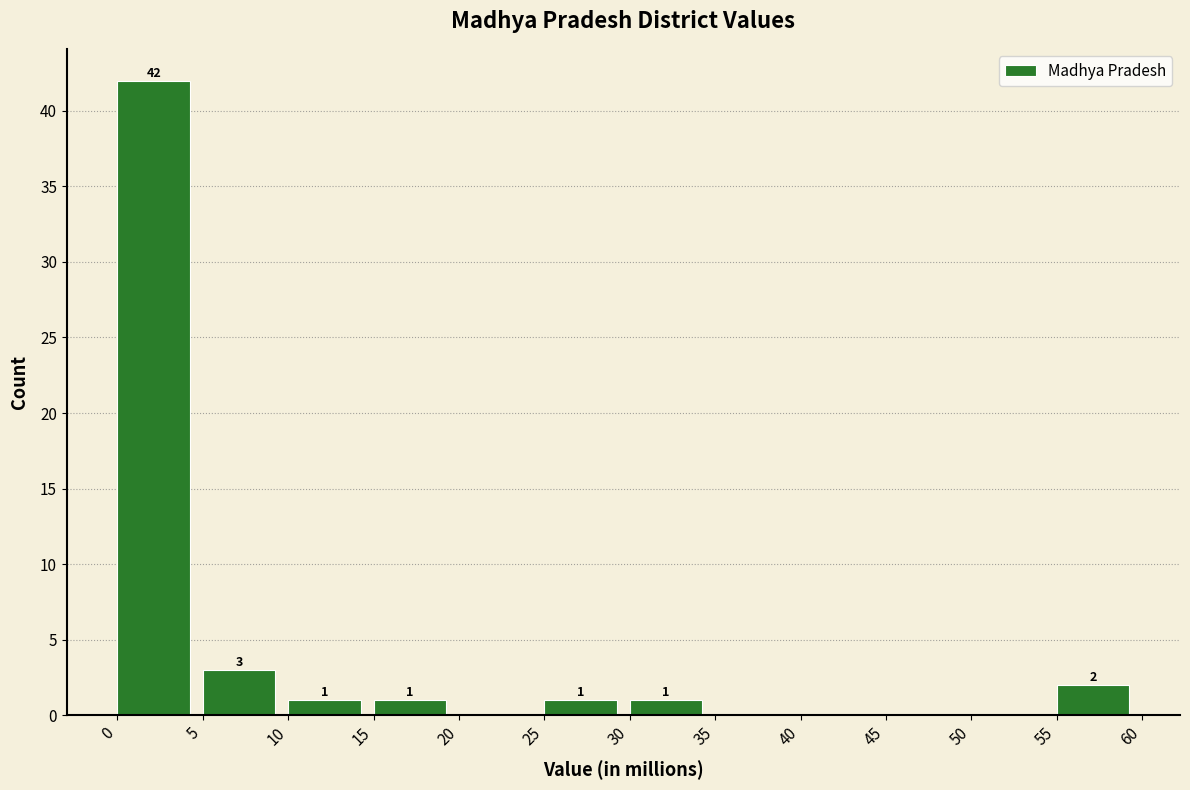

Which range on the x-axis has the tallest bar?

0 to 5